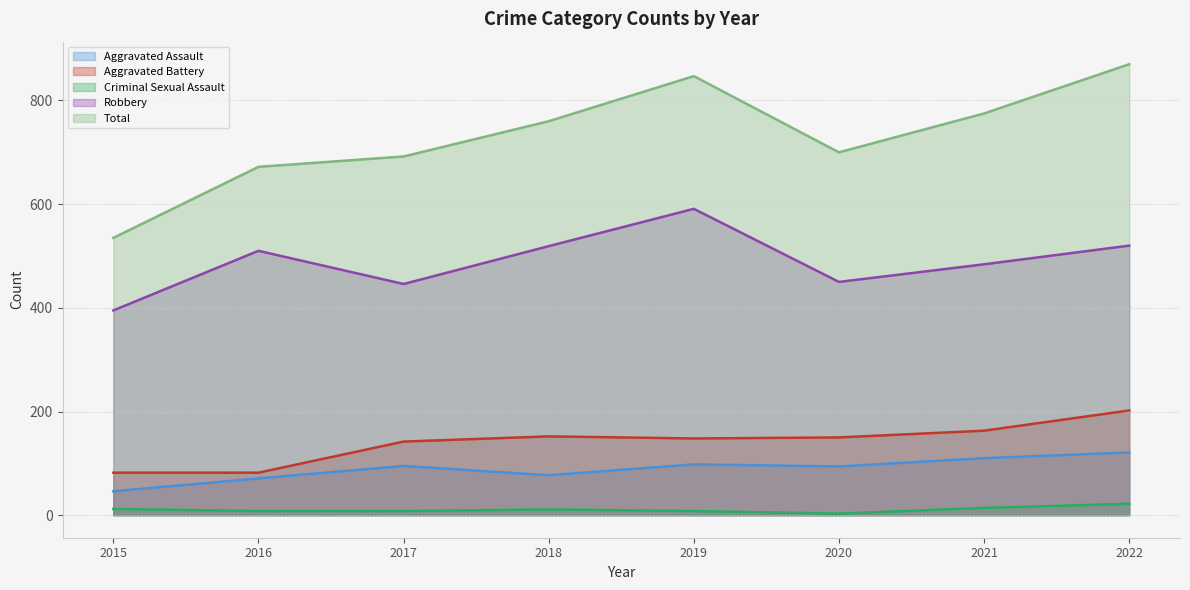

At which label is Aggravated Assault closest to 83?

2018